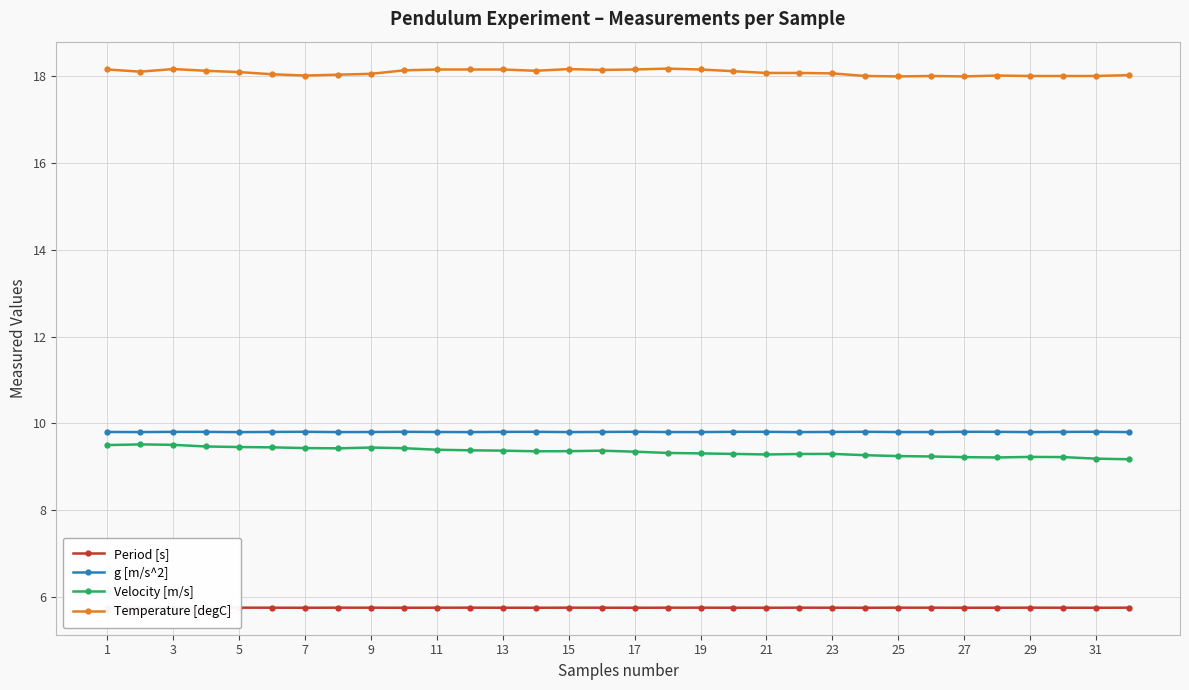

How many data points does each series have?

32